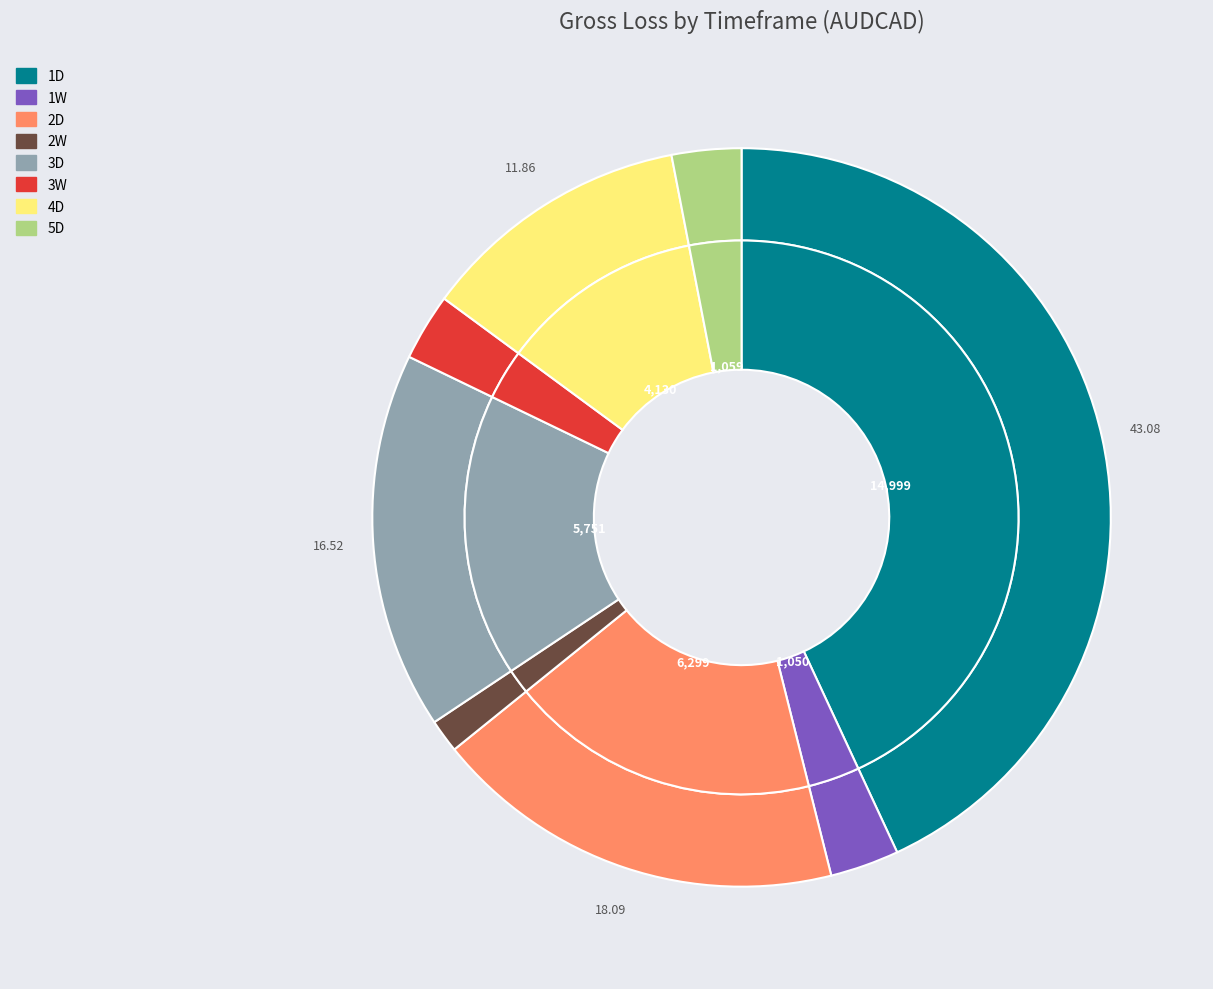

Is it true that 3W is 3% of the pie?

True